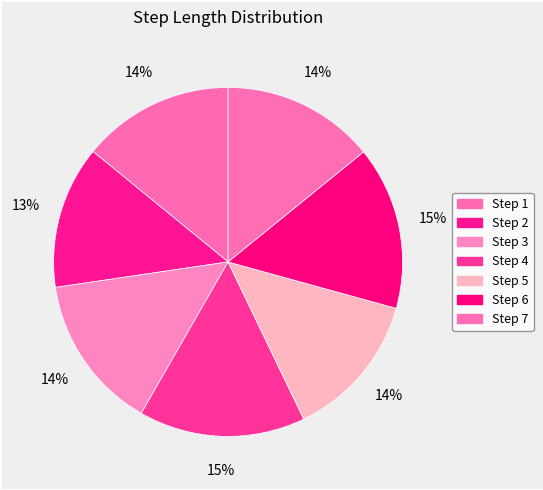

Count the number of slices in the pie.

7